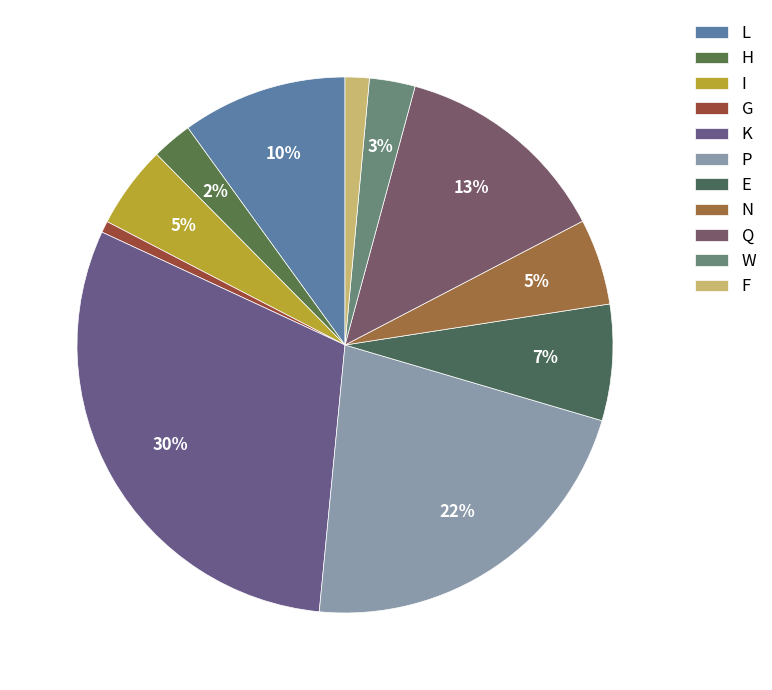

How many slices are in this pie chart?

11